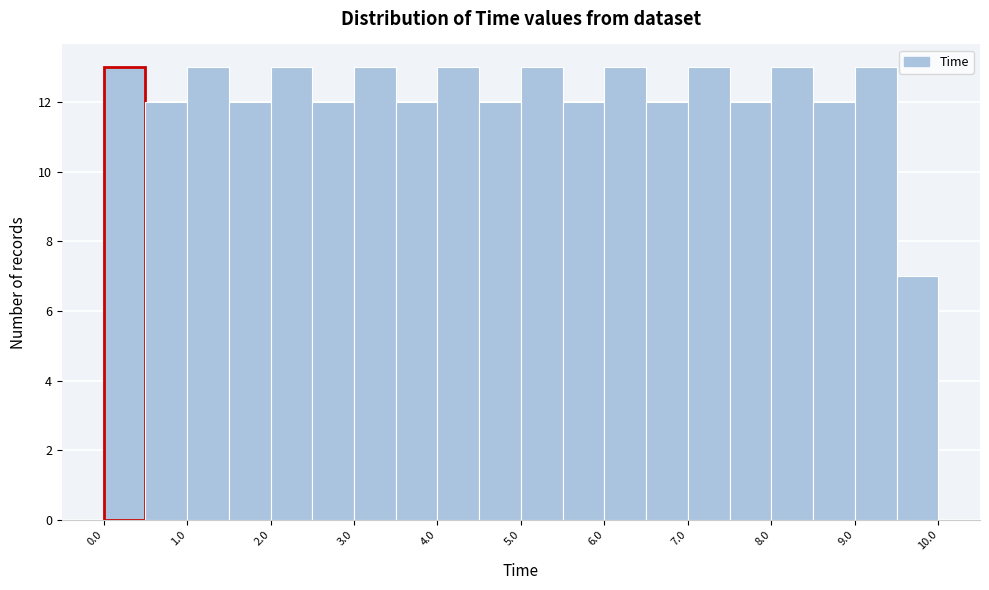

What is the height of the bar covering 9.0 to 9.5 on the x-axis? The values are not printed on the chart, so give them approximately, as read against the axis.

13